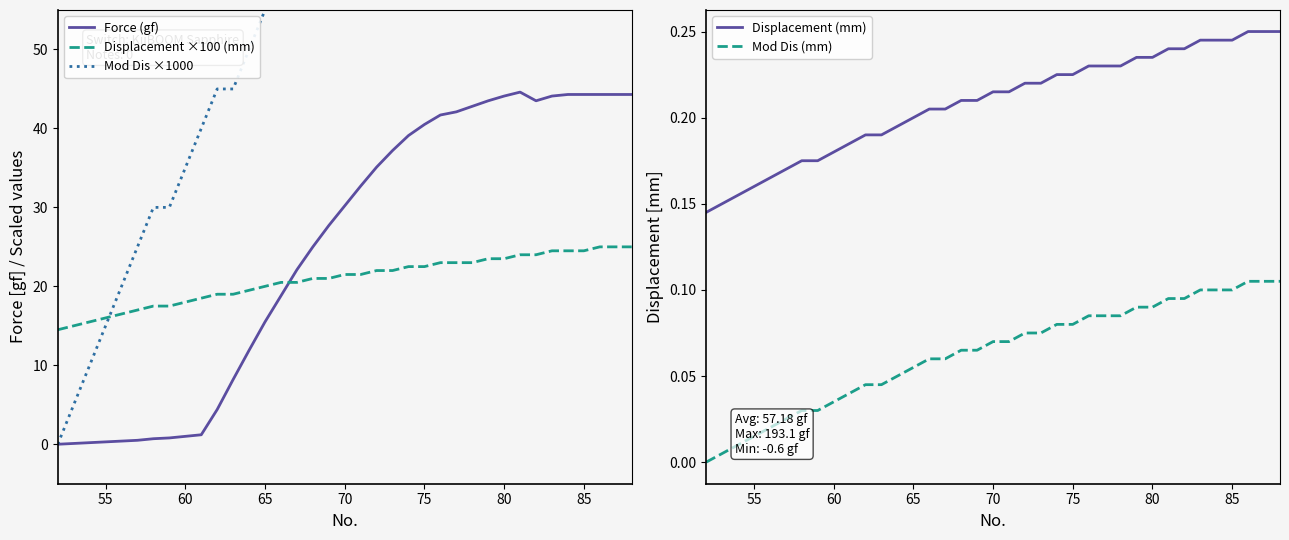

How many intersections are there between Displacement ×100 (mm) and Force (gf)?

1